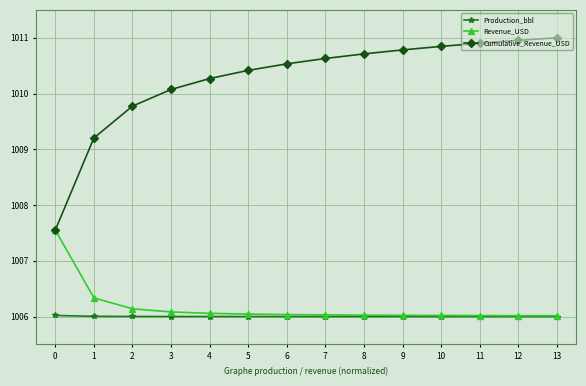

The value of Revenue_USD at 10 is 1006.0. True or false?

True